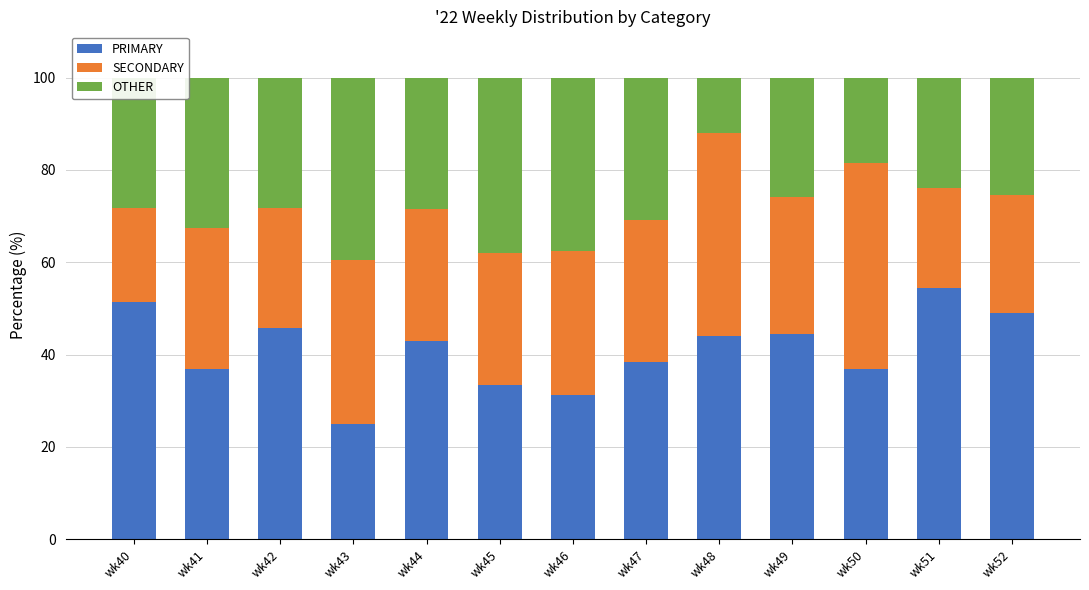

How many categories are shown in the chart?

13